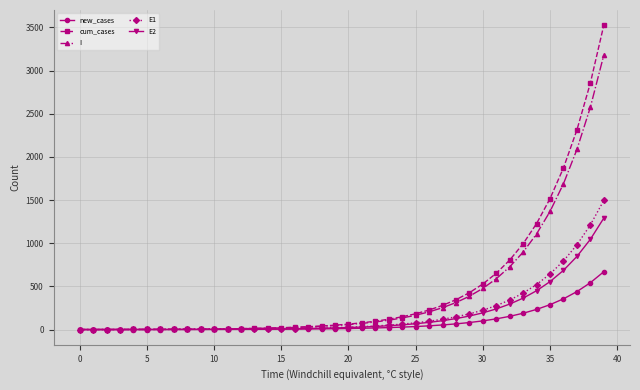

How many lines are shown in the chart?

5